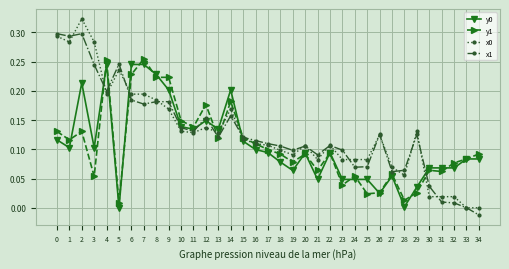

The value of y1 at 25 is 0.0. True or false?

True